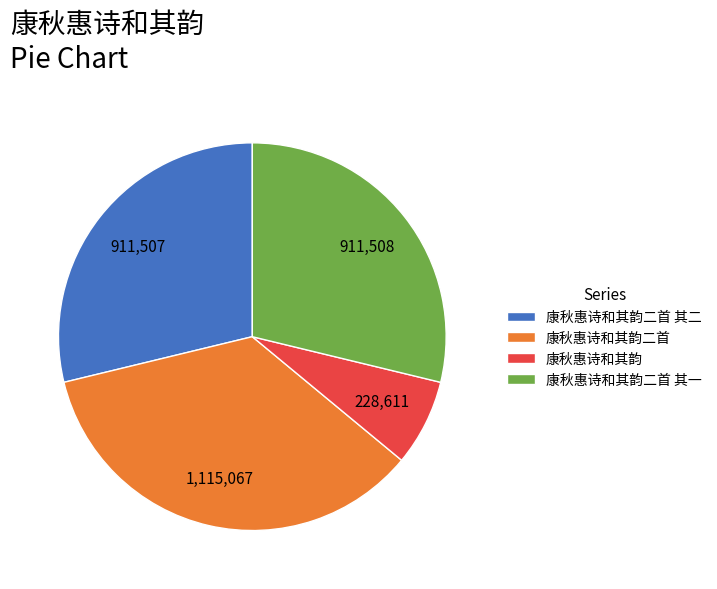

Is the sum of 康秋惠诗和其韵 and 康秋惠诗和其韵二首 greater than half?

No